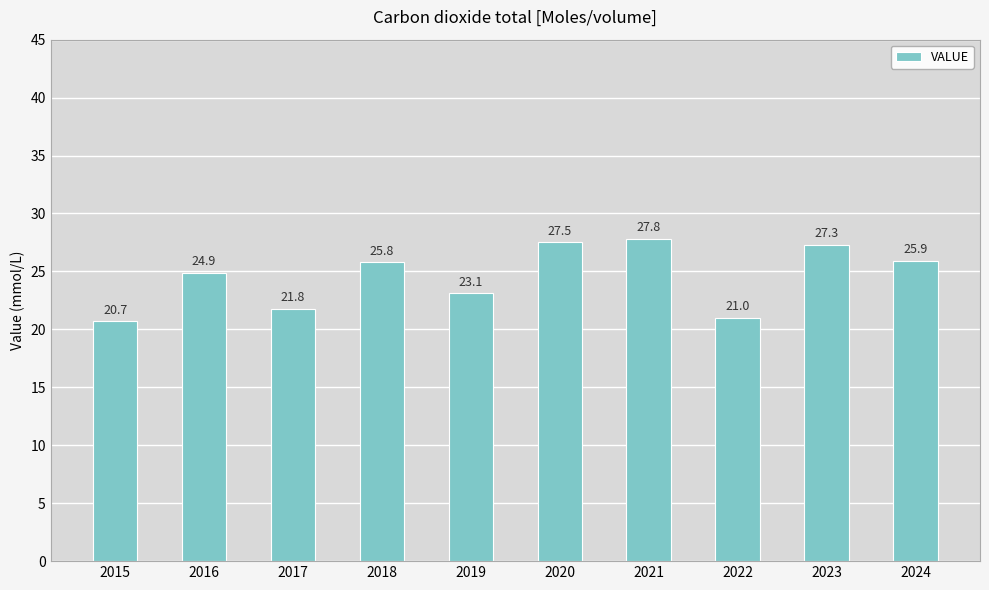

What is the change in value from 2023 to 2024?

-1.4